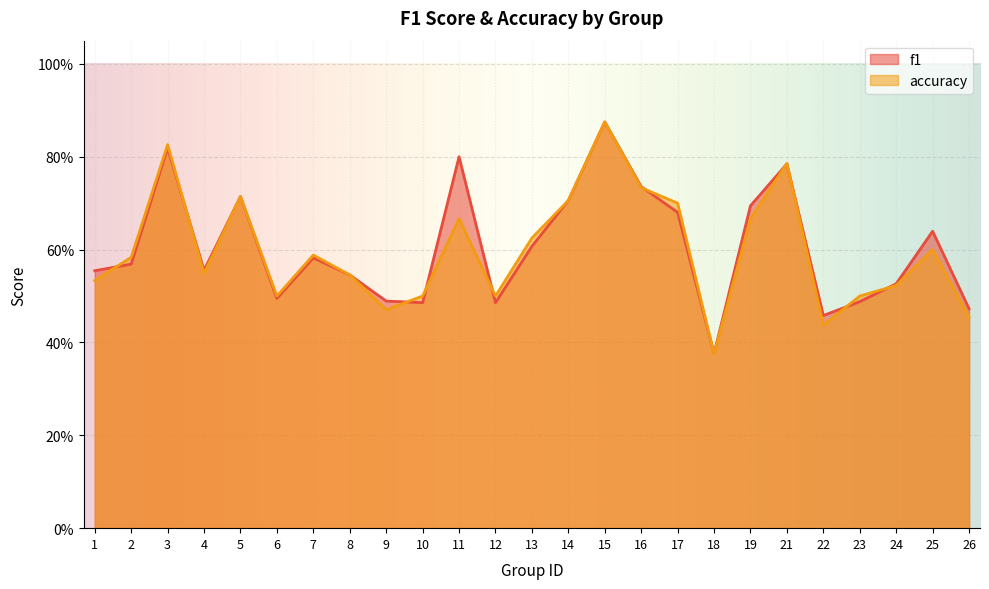

What is the value of the accuracy point at the 9th from the left?

0.5